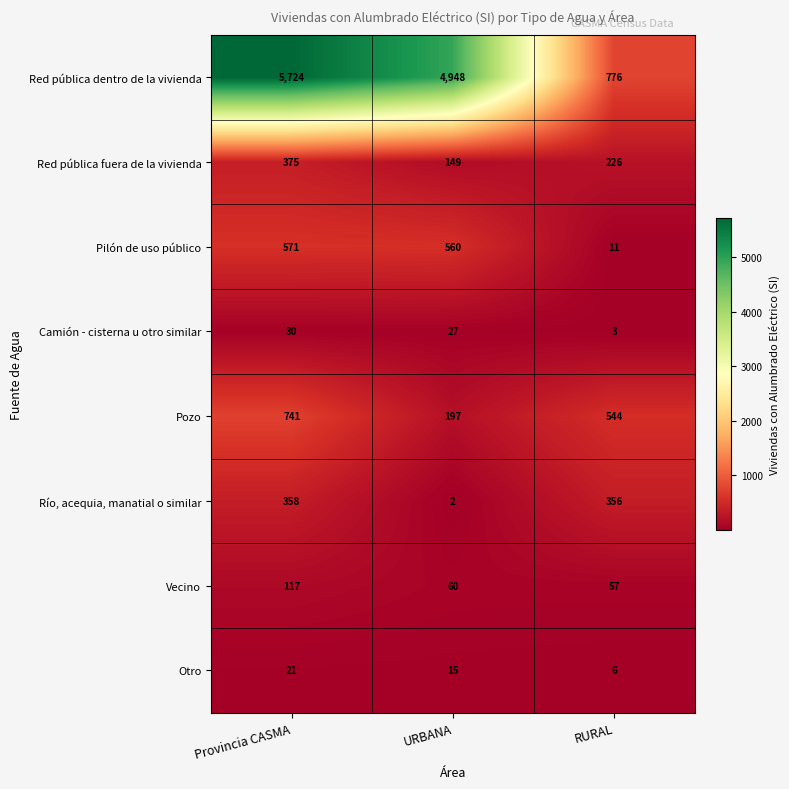

Count the number of categories in the chart.

3